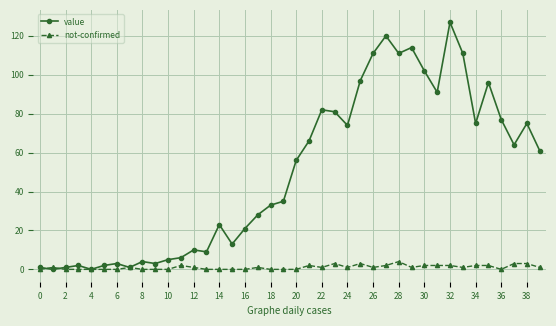

How many series are shown in this chart?

2